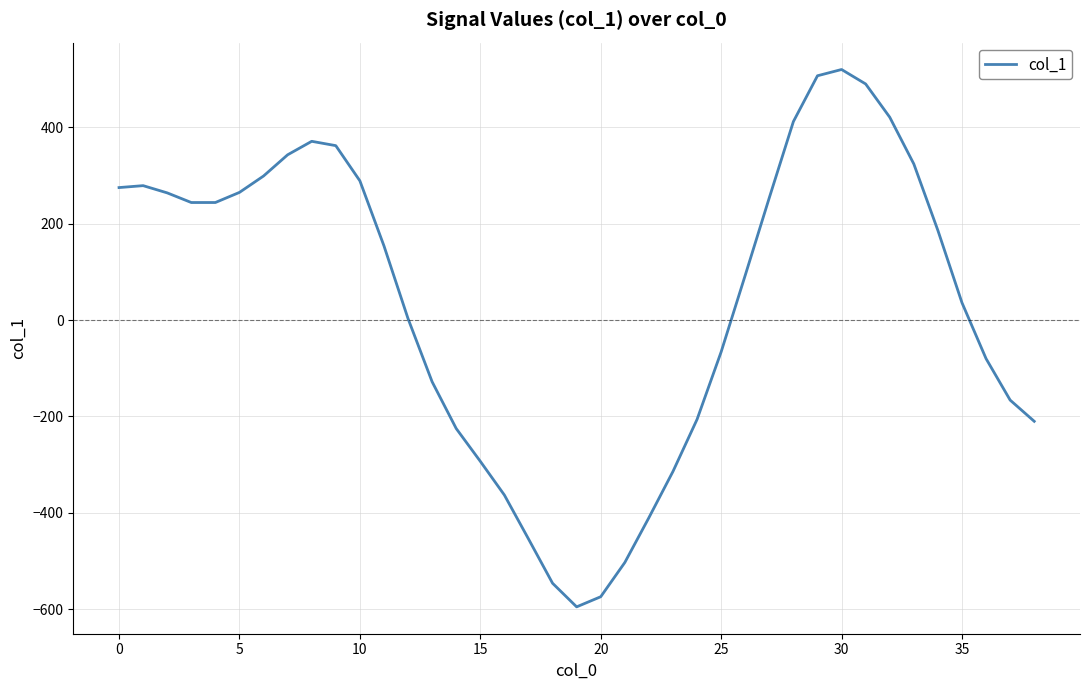

True or false: the data has more than 1 interior local peaks.

True